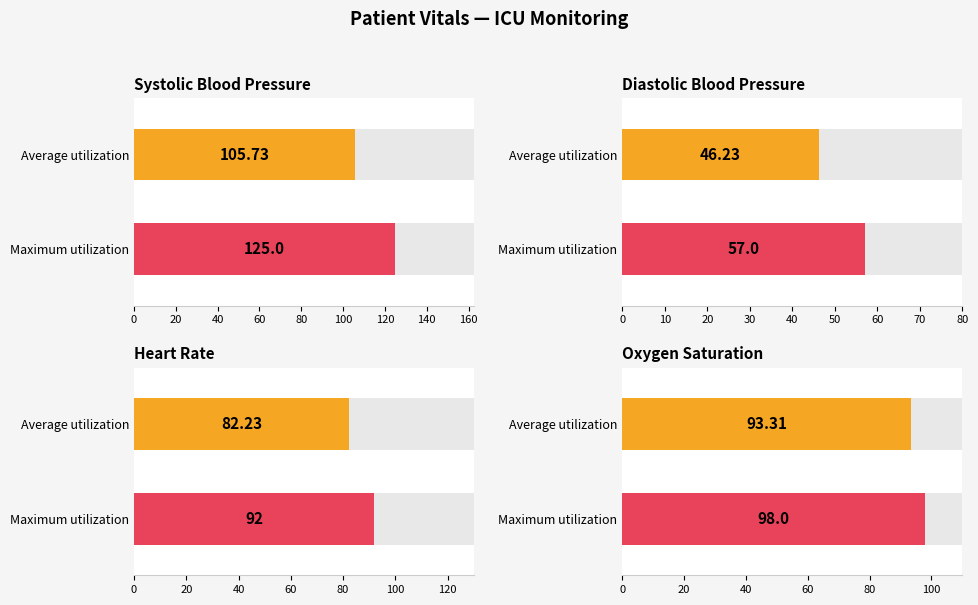

Does the chart contain stacked bars?

No